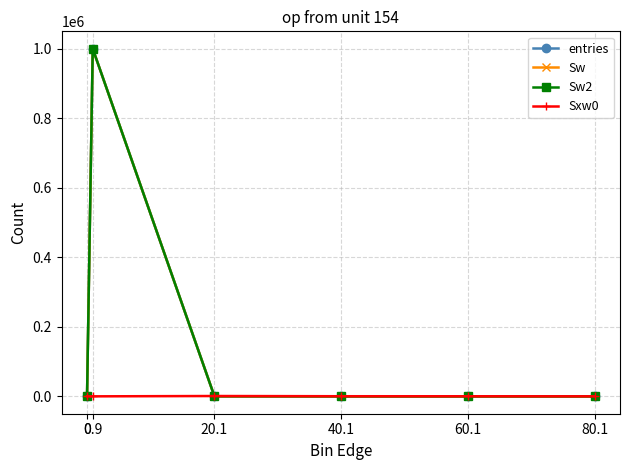

What is the sum of the Sw values at 0 and 60.1?

4